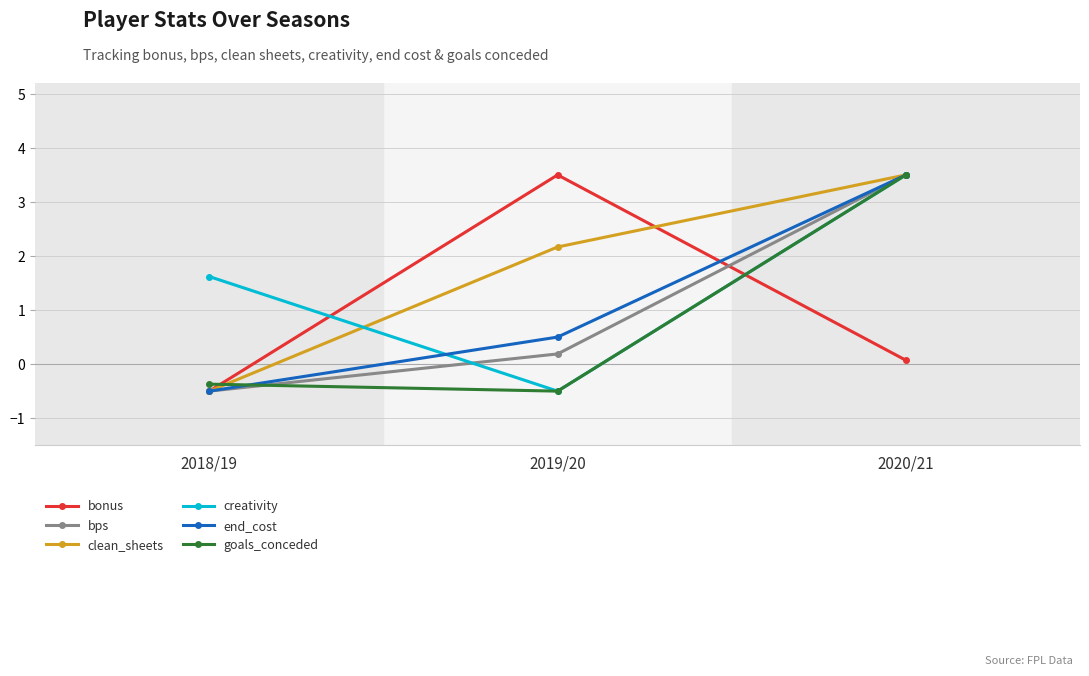

At which label does clean_sheets reach its minimum?

2018/19